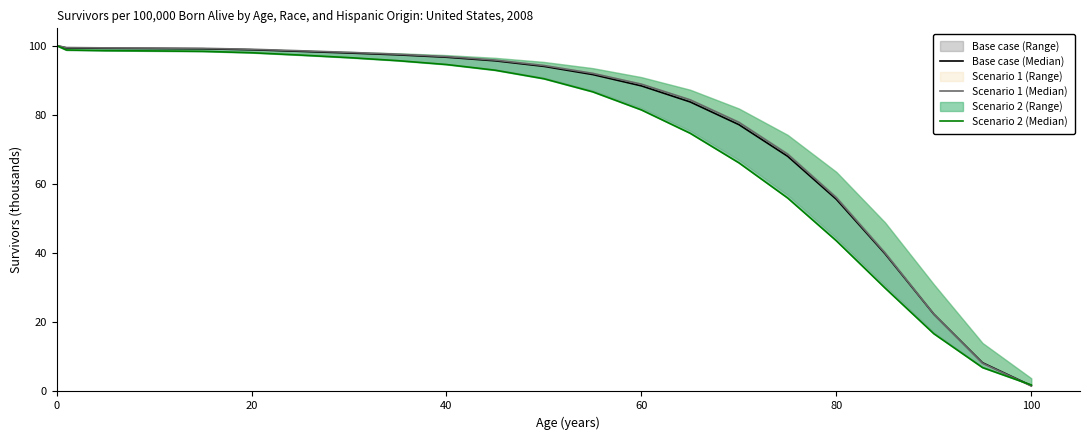

Does the chart display data point markers on the line(s)?

No